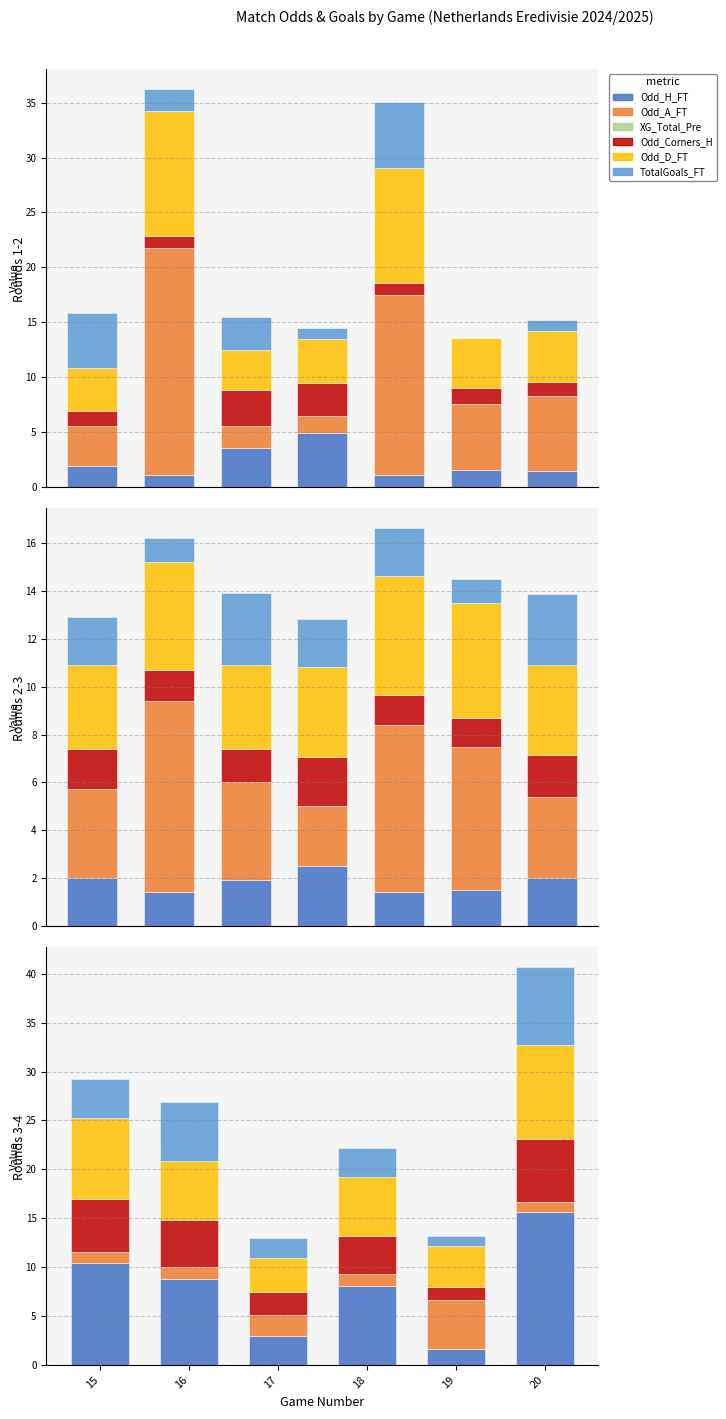

Rank the series at 17 from lowest to highest value.

XG_Total_Pre, TotalGoals_FT, Odd_A_FT, Odd_Corners_H, Odd_H_FT, Odd_D_FT